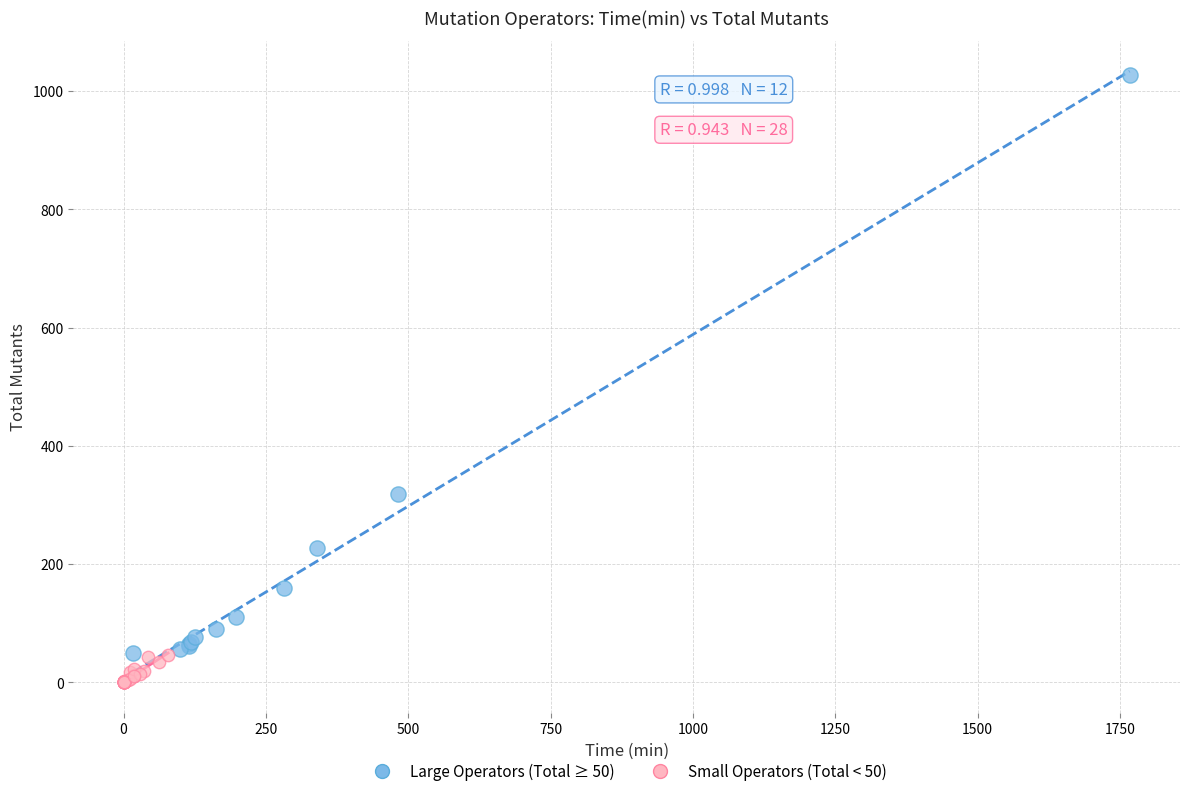

Which series reaches the minimum Y coordinate?

Small Operators (Total < 50)